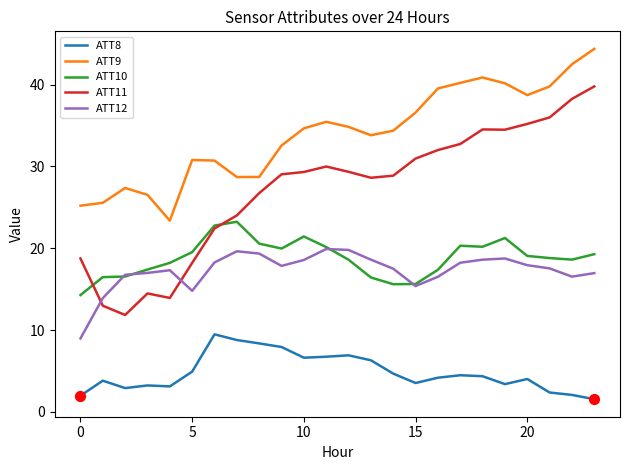

At how many categories does at least one series exceed 5?

24